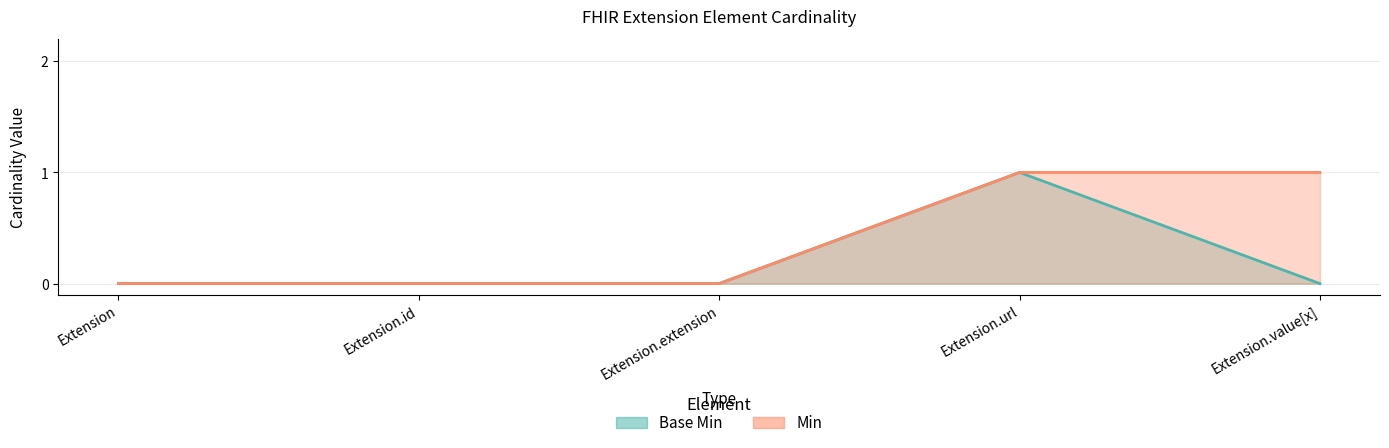

What is the label of the 3rd point from the right?

Extension.extension